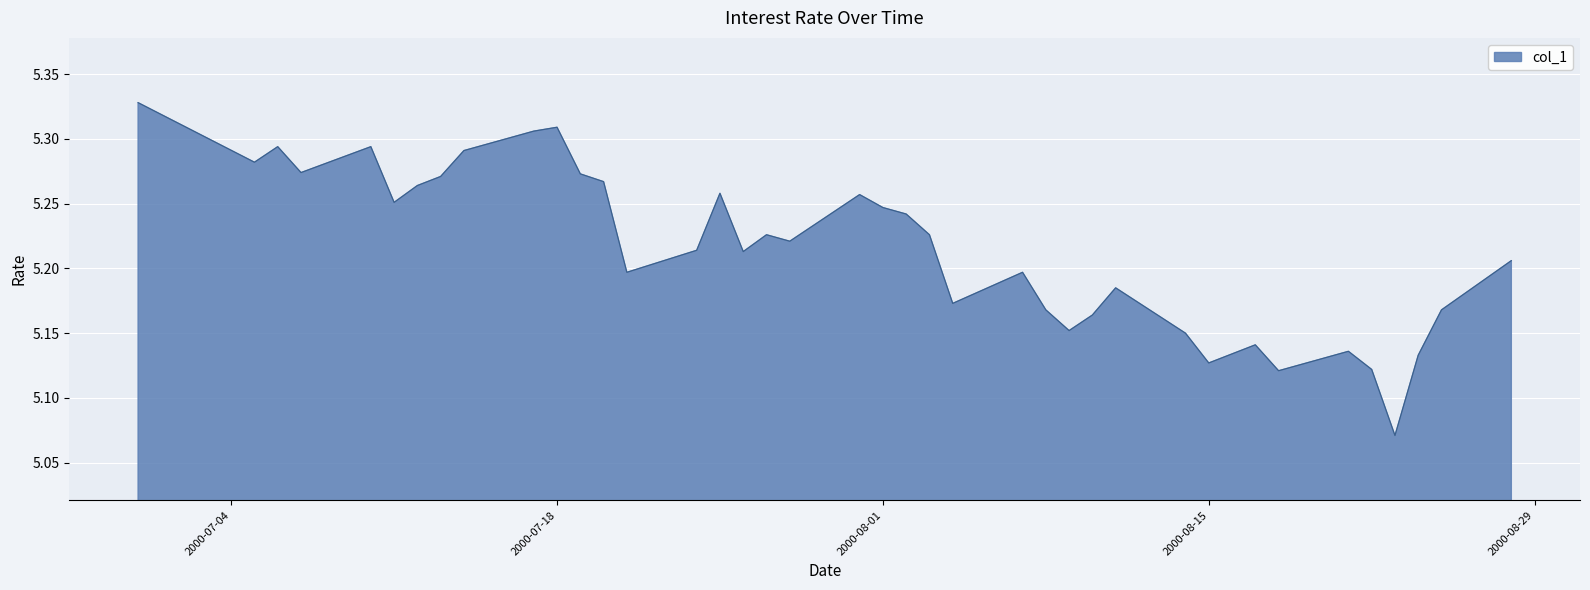

What is the difference between the maximum and minimum values?

0.3